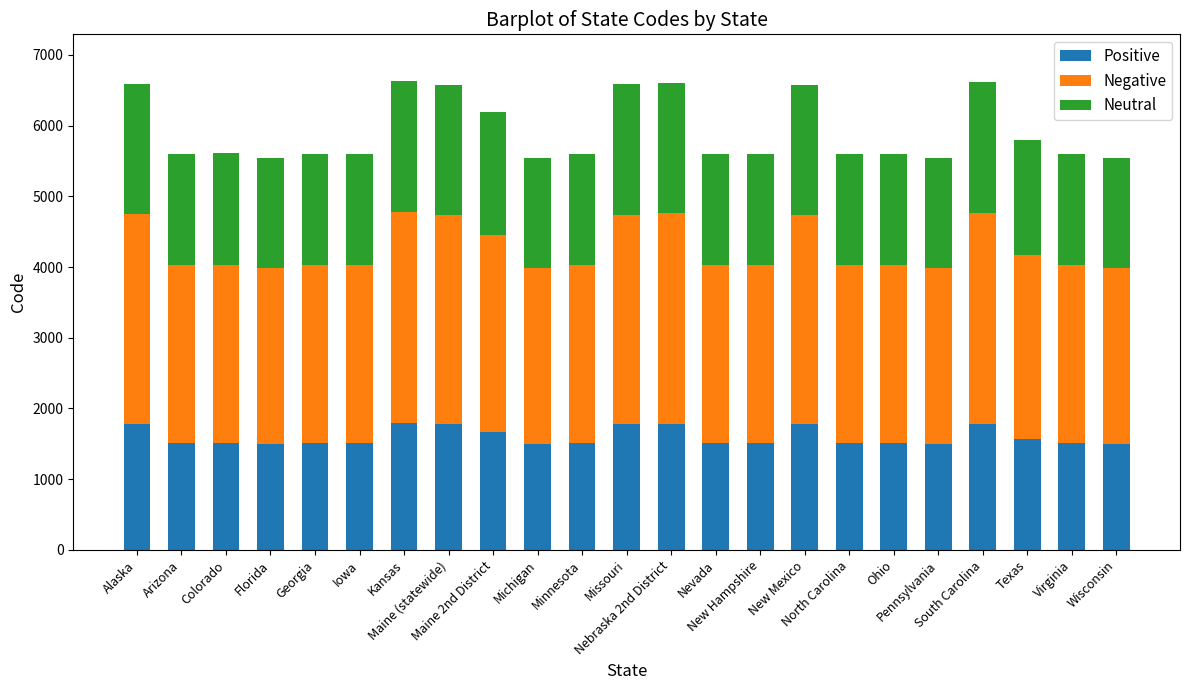

What is the highest value of the Positive series?

1789